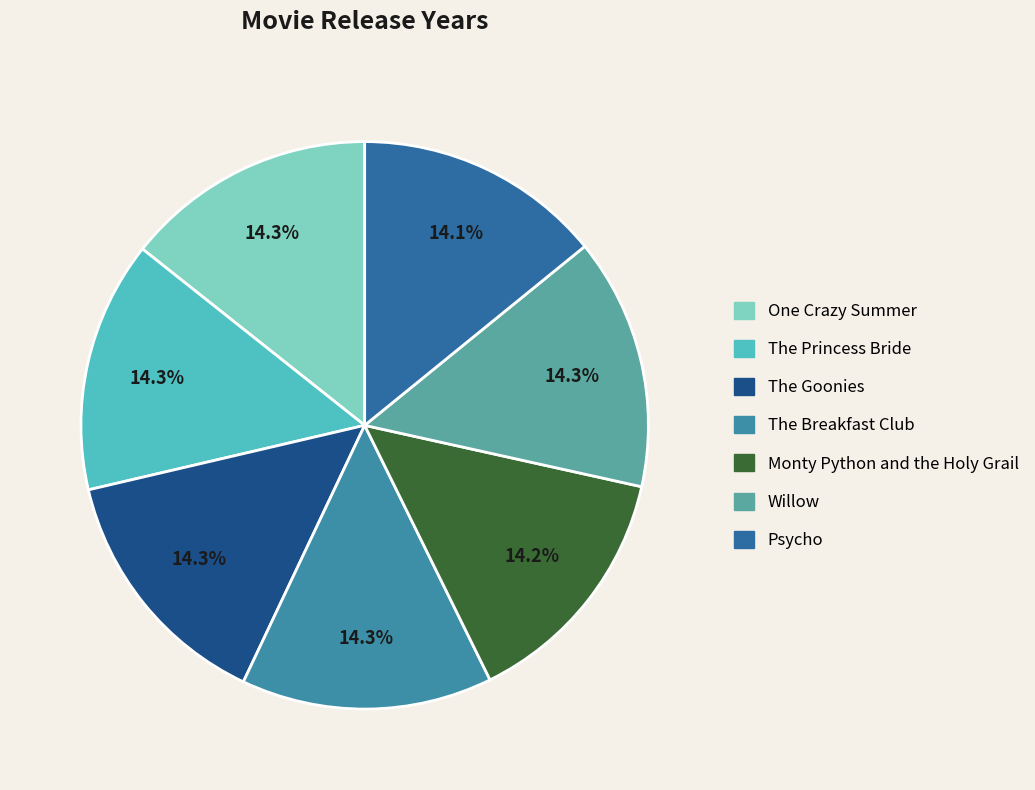

What portion of the pie excludes The Goonies?

85.7%